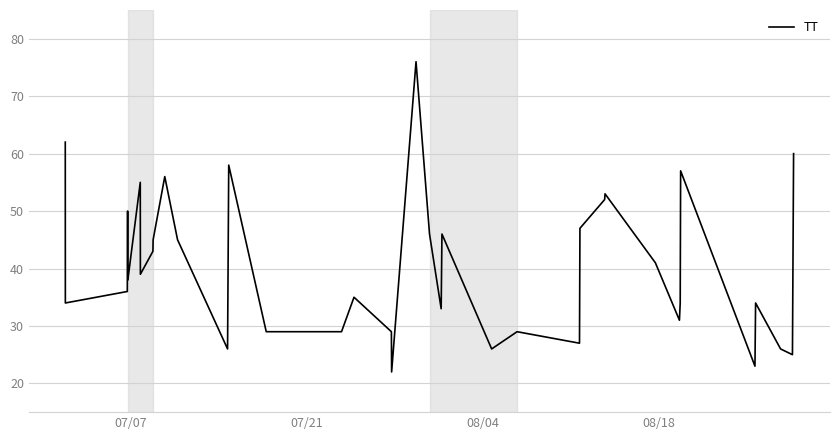

True or false: the data shows 37 at 25.

False